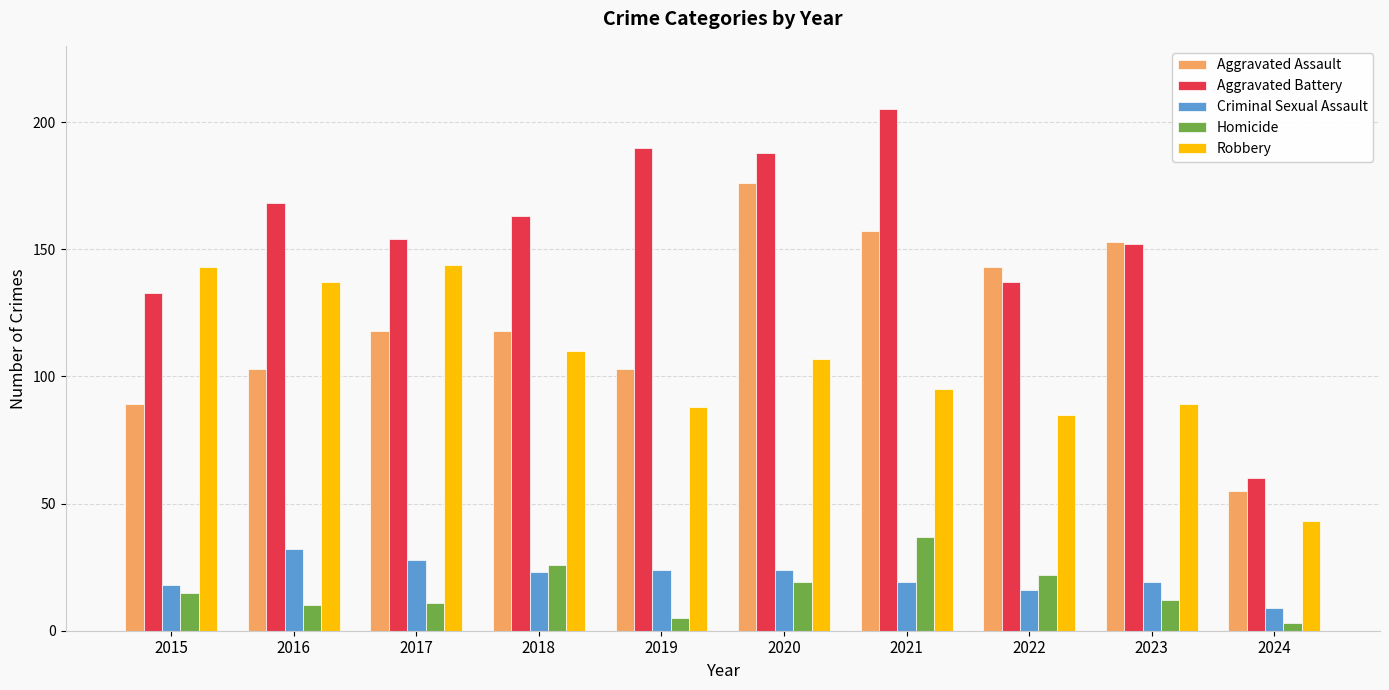

Reading left to right, what are all the values shown in this chart?

Aggravated Assault: 89	103	118	118	103	176	157	143	153	55
Aggravated Battery: 133	168	154	163	190	188	205	137	152	60
Criminal Sexual Assault: 18	32	28	23	24	24	19	16	19	9
Homicide: 15	10	11	26	5	19	37	22	12	3
Robbery: 143	137	144	110	88	107	95	85	89	43